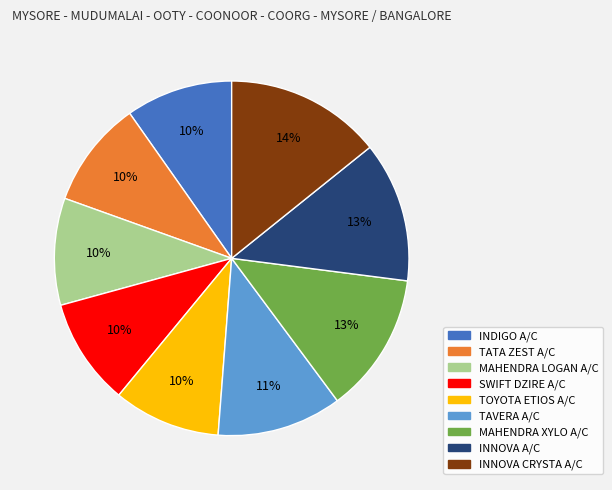

Combined, do MAHENDRA LOGAN A/C and TOYOTA ETIOS A/C account for over 50%?

No